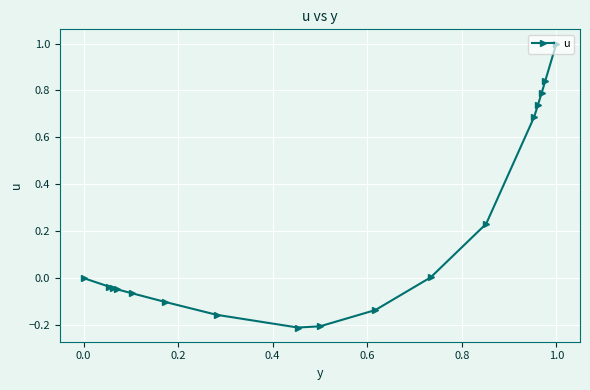

True or false: the data shows 1.6 at 1.0.

False